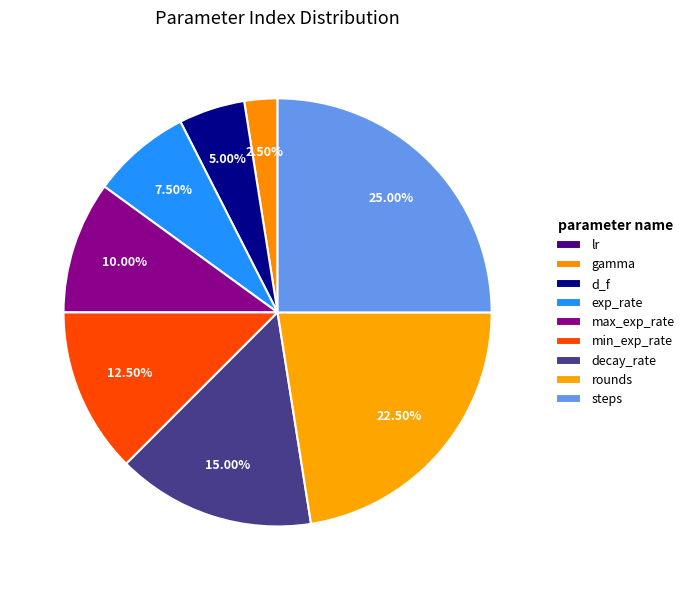

What is the ratio of the value at d_f to the value at rounds?

0.2